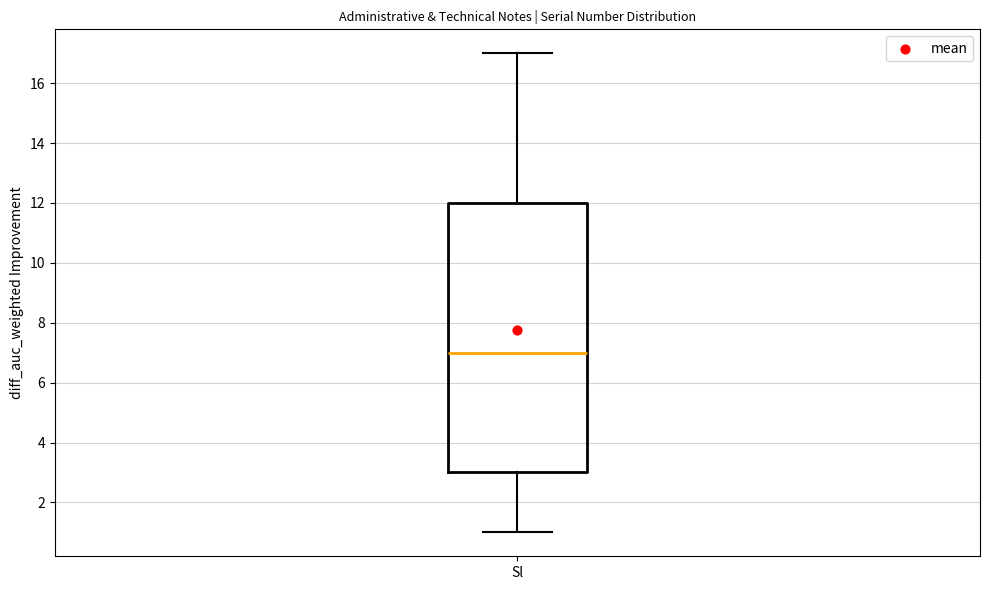

Transcribe this box plot: give where the median line is, the range the box spans, and where the two whiskers end, as read against the y-axis. The values are not printed on the chart, so give them approximately, as read against the axis.

median 7, box 3 to 12, whiskers 1 to 17